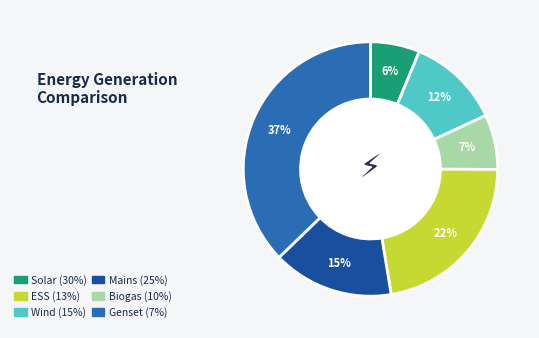

Is there a majority slice in this chart?

No